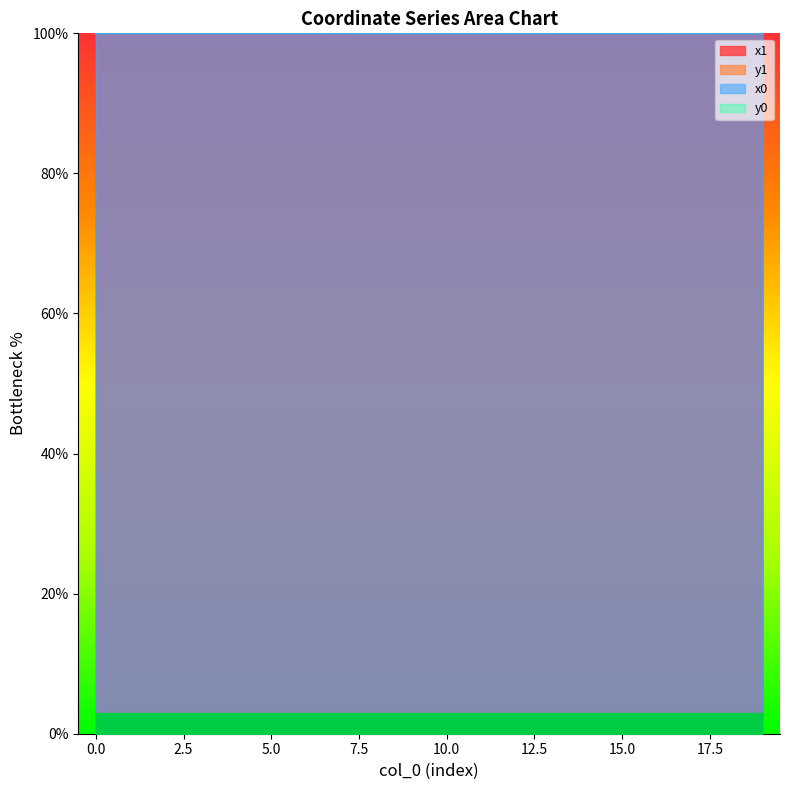

What is the sum of the x0 values at 0 and 9?

200.0